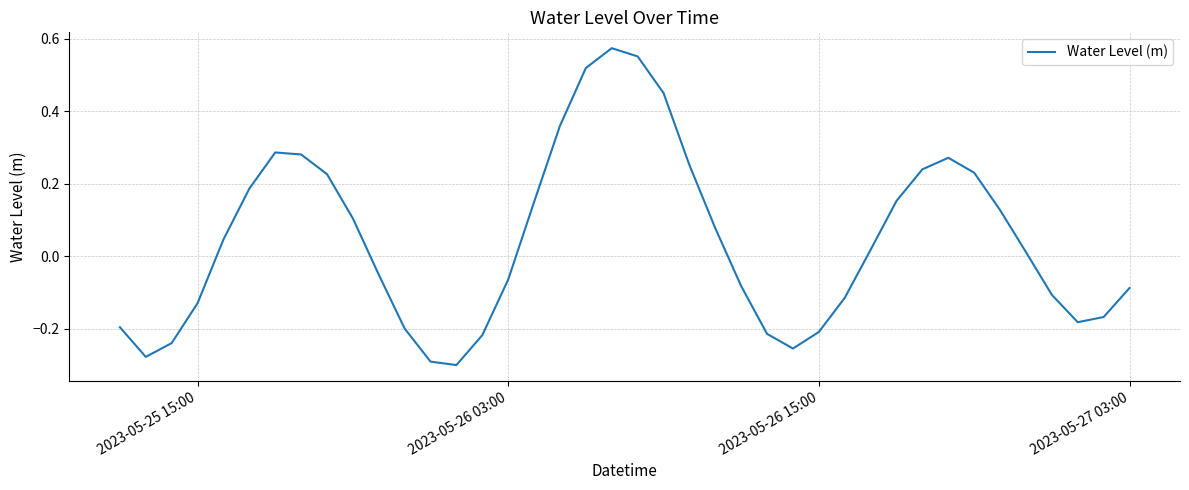

What is the difference between the maximum and minimum values?

0.9